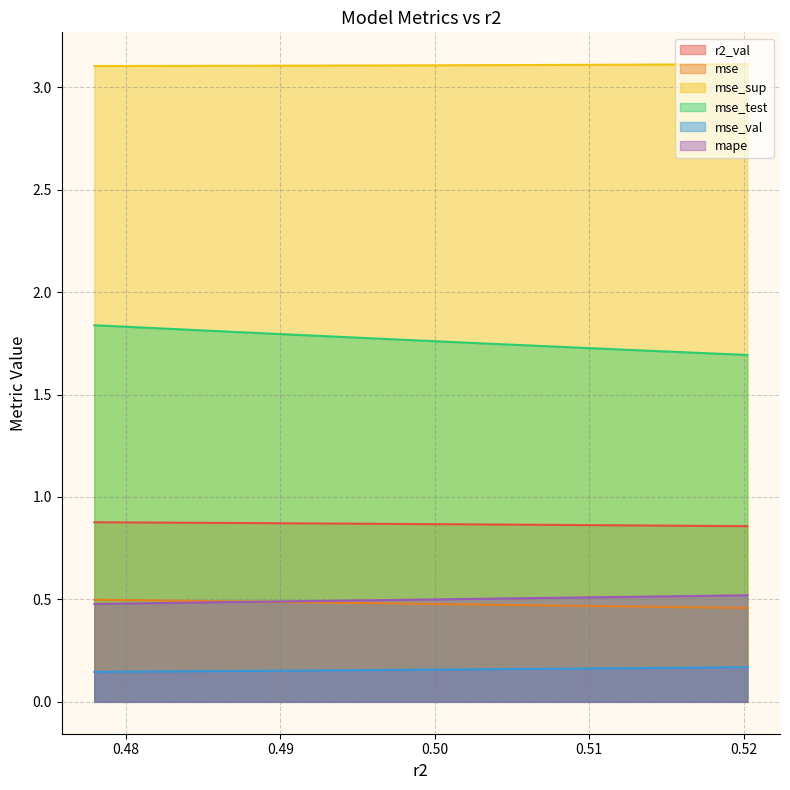

Which series has the largest total across all categories?

mse_sup